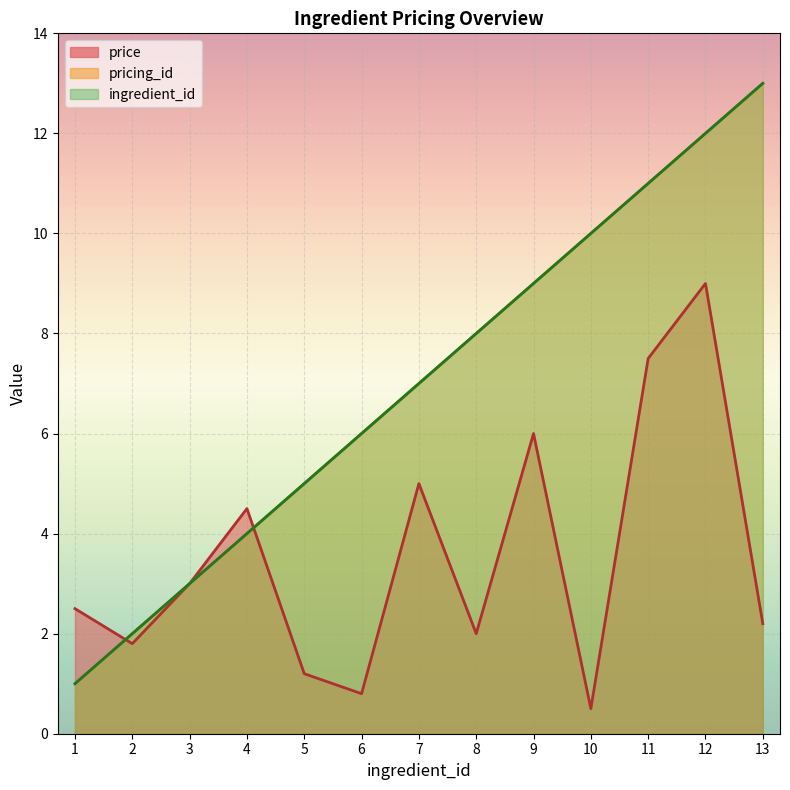

Which label corresponds to the largest value in the chart?

13